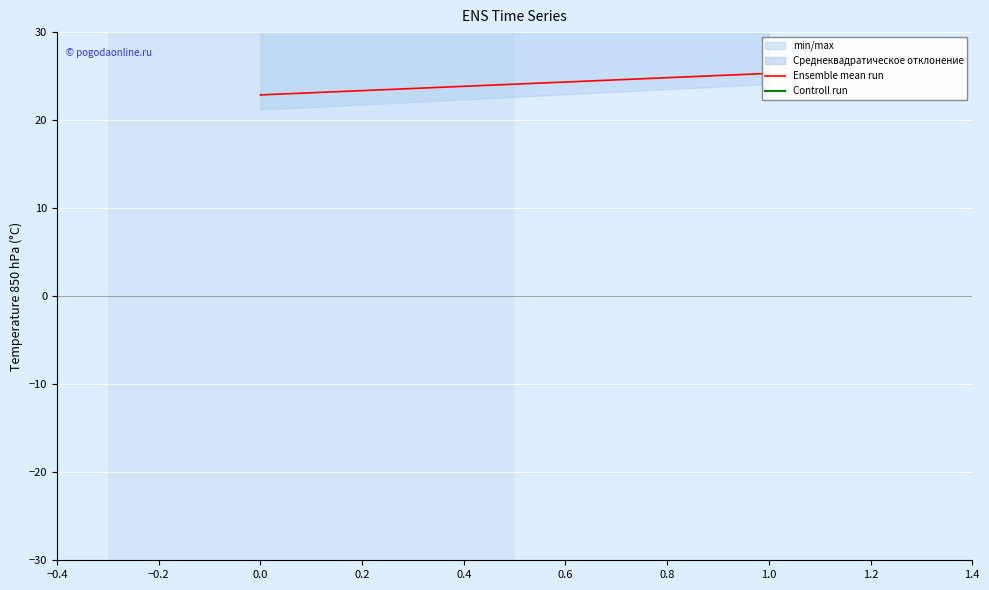

List the series in order of their overall mean, highest first.

Controll run, Ensemble mean run